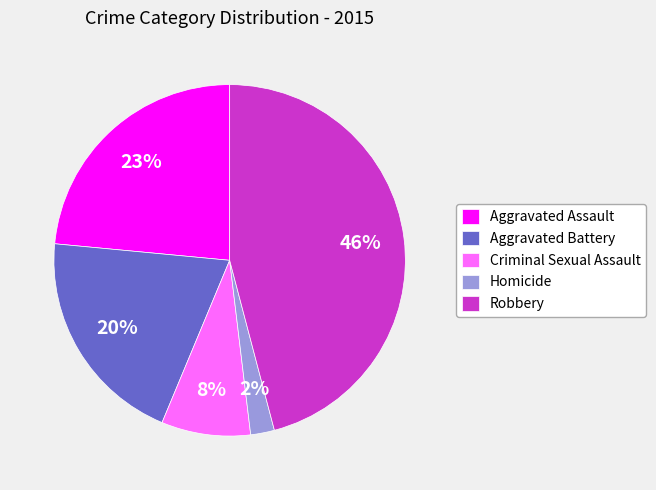

Which slice is the smallest?

Homicide